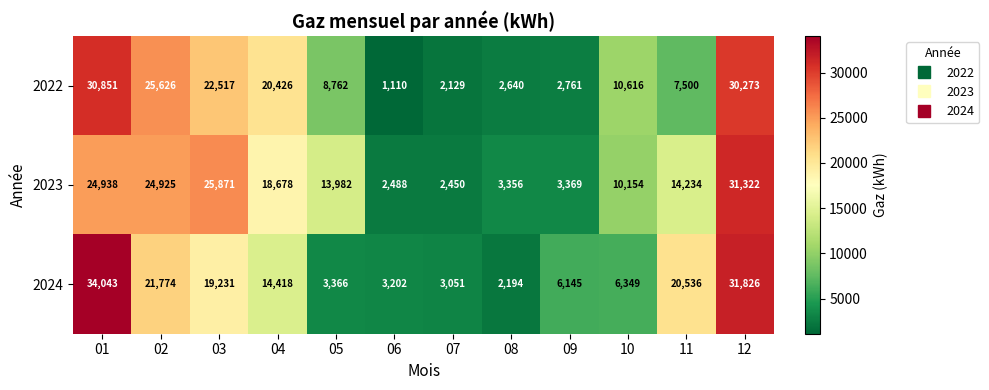

Which series has the largest range (max minus min)?

2024